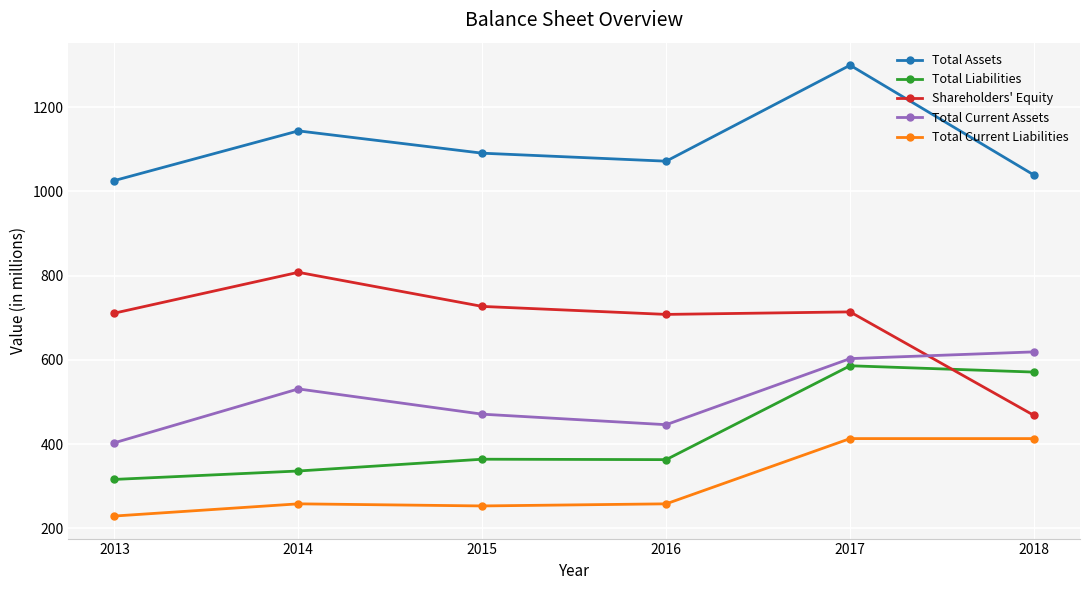

Count the number of data series in this chart.

5